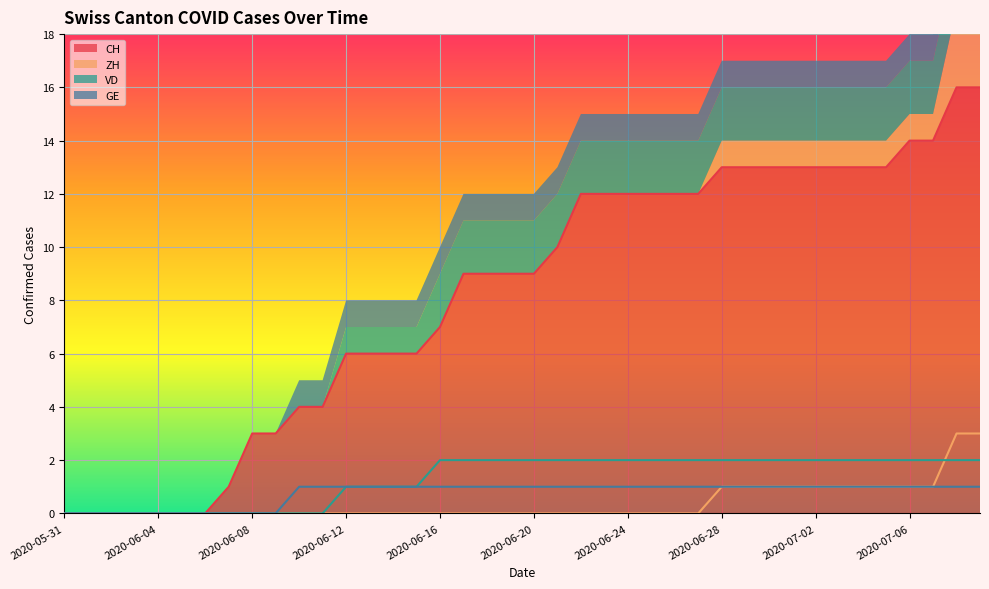

True or false: CH and ZH intersect in this chart.

False